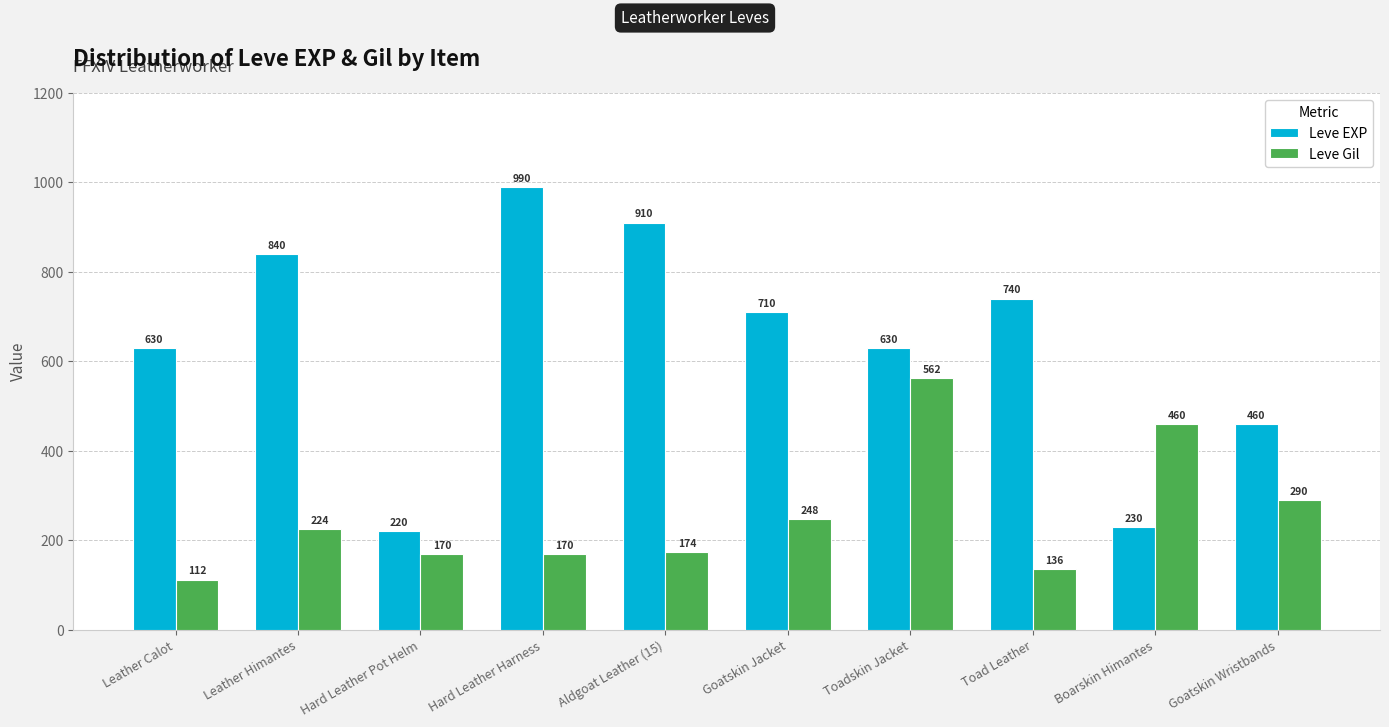

Are the bars grouped side by side (vs. stacked)?

Yes